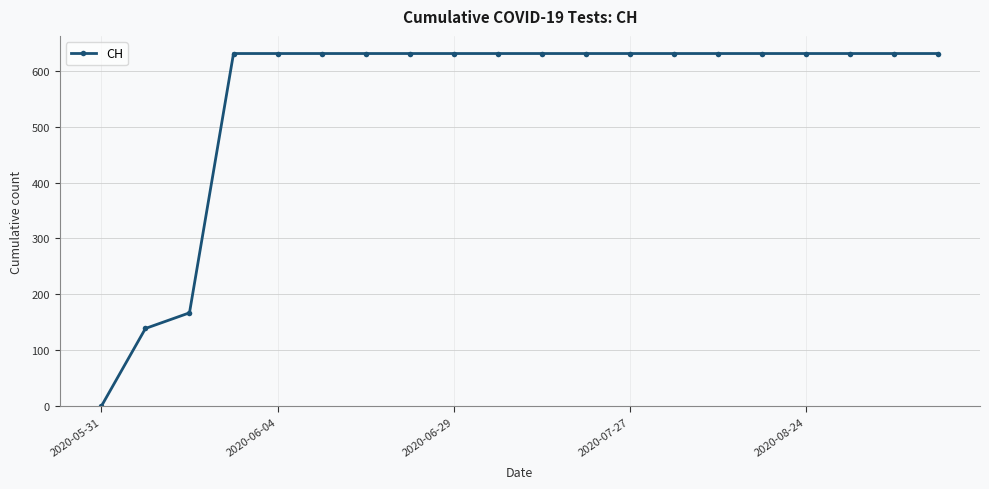

What is the value of the 17th point from the left?

631